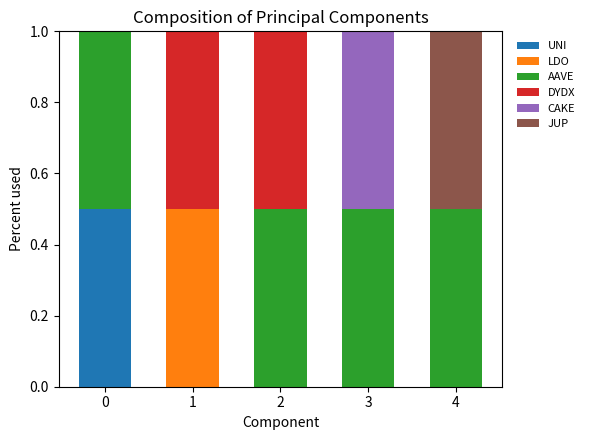

Reading left to right, transcribe the values for UNI.

0=0.5	1=0.0	2=0.0	3=0.0	4=0.0